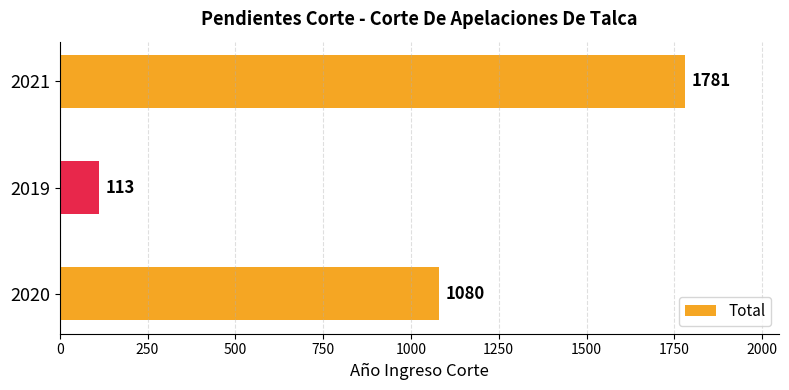

List the labels in order of value, largest first.

2021, 2020, 2019